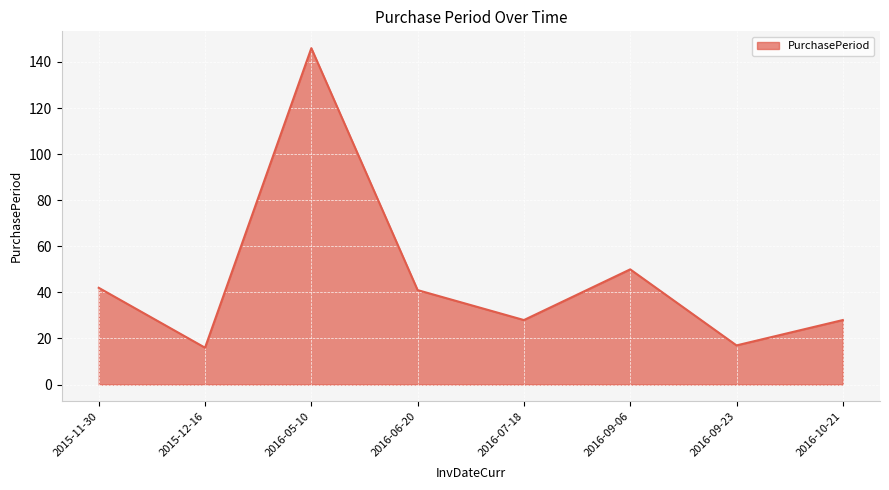

The value at 2016-06-20 is 41. True or false?

True